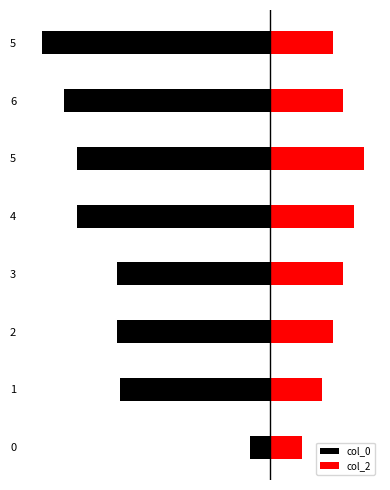

The value of col_2 at 3 is 3.5. True or false?

True